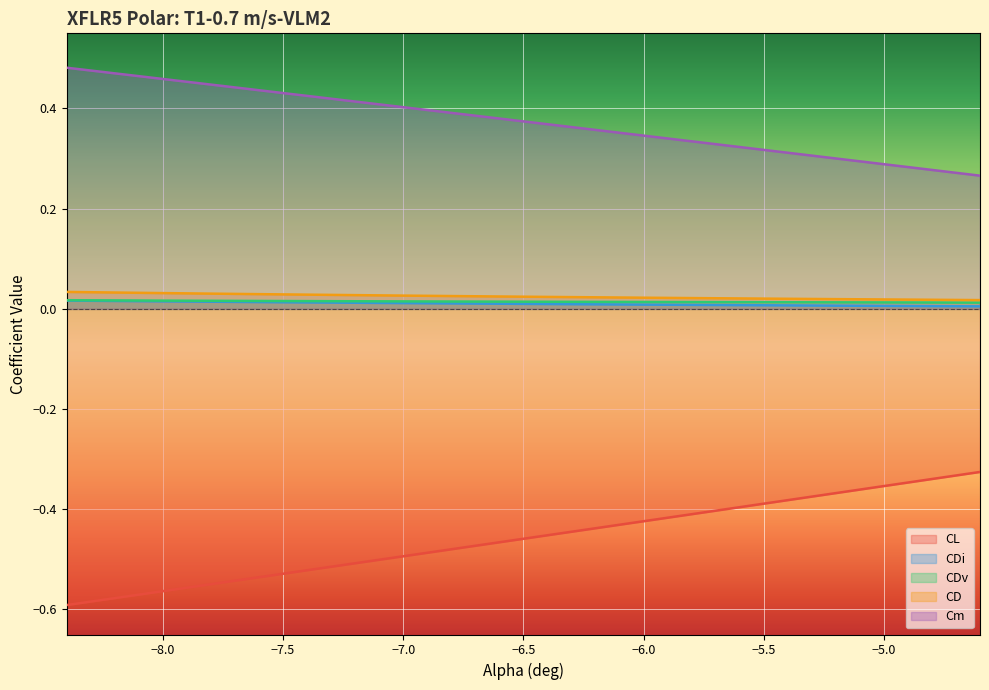

What is the label of the 13th point from the right?

-7.0